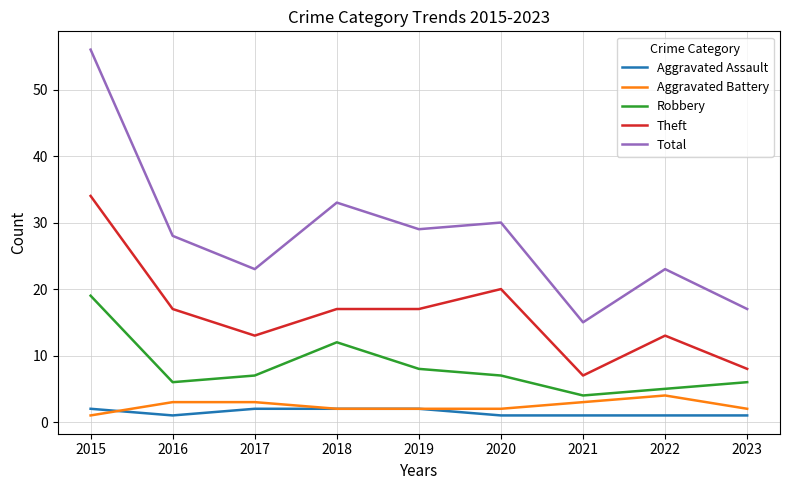

Does the chart display data point markers on the line(s)?

No